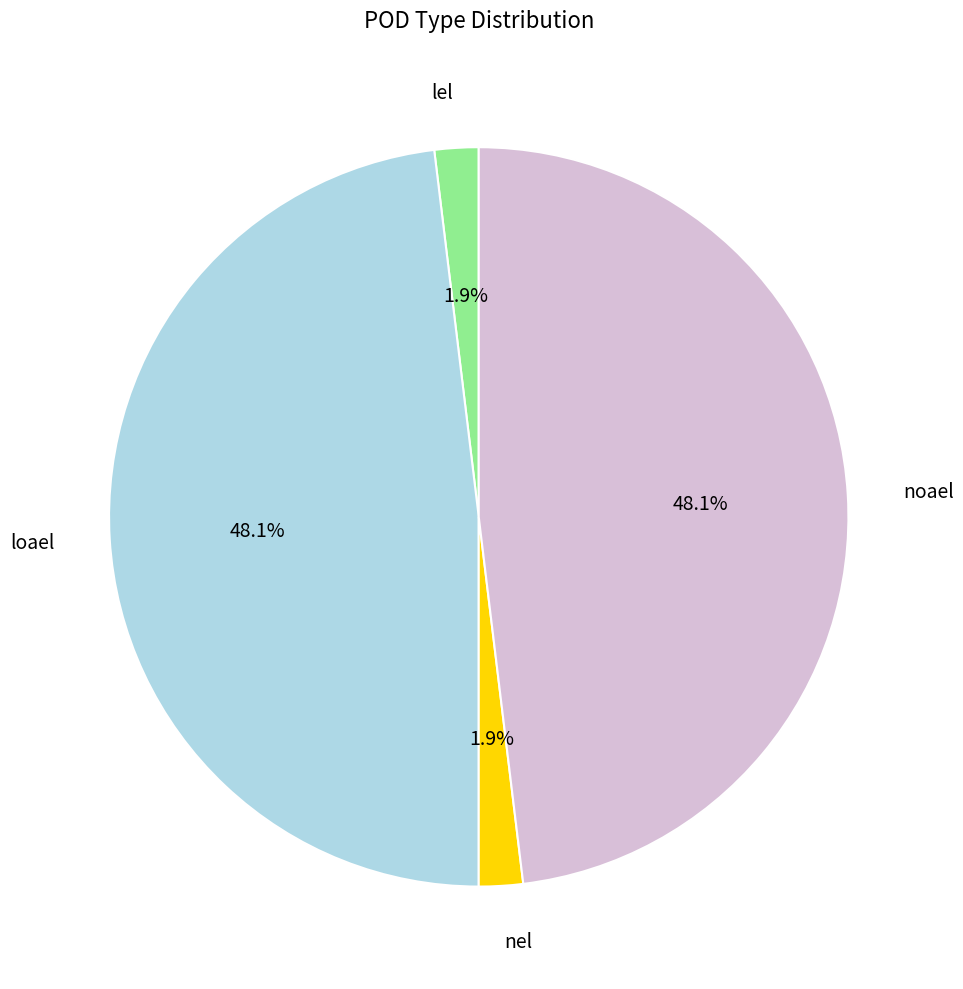

To the nearest percent, what percentage of the pie is noael?

48%